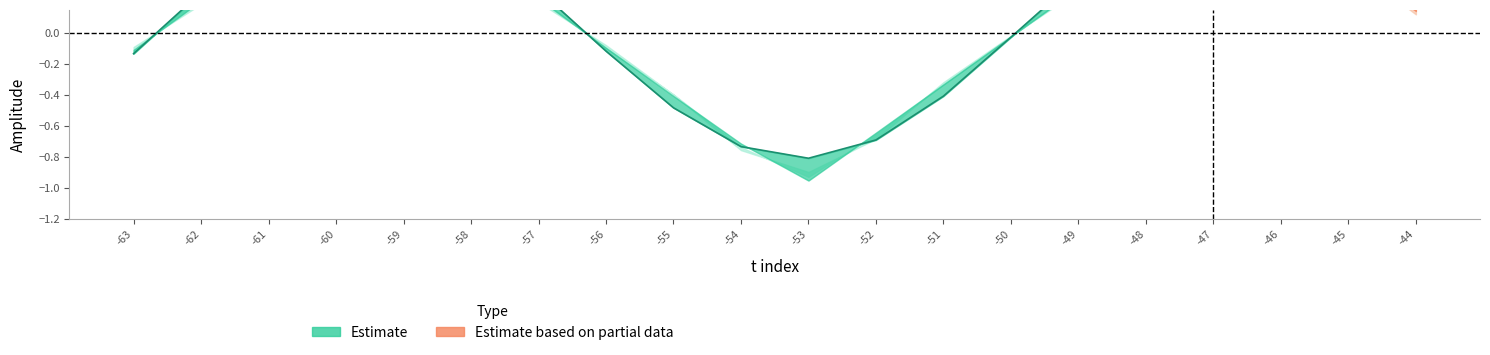

Where is the first local minimum for S3?

-53